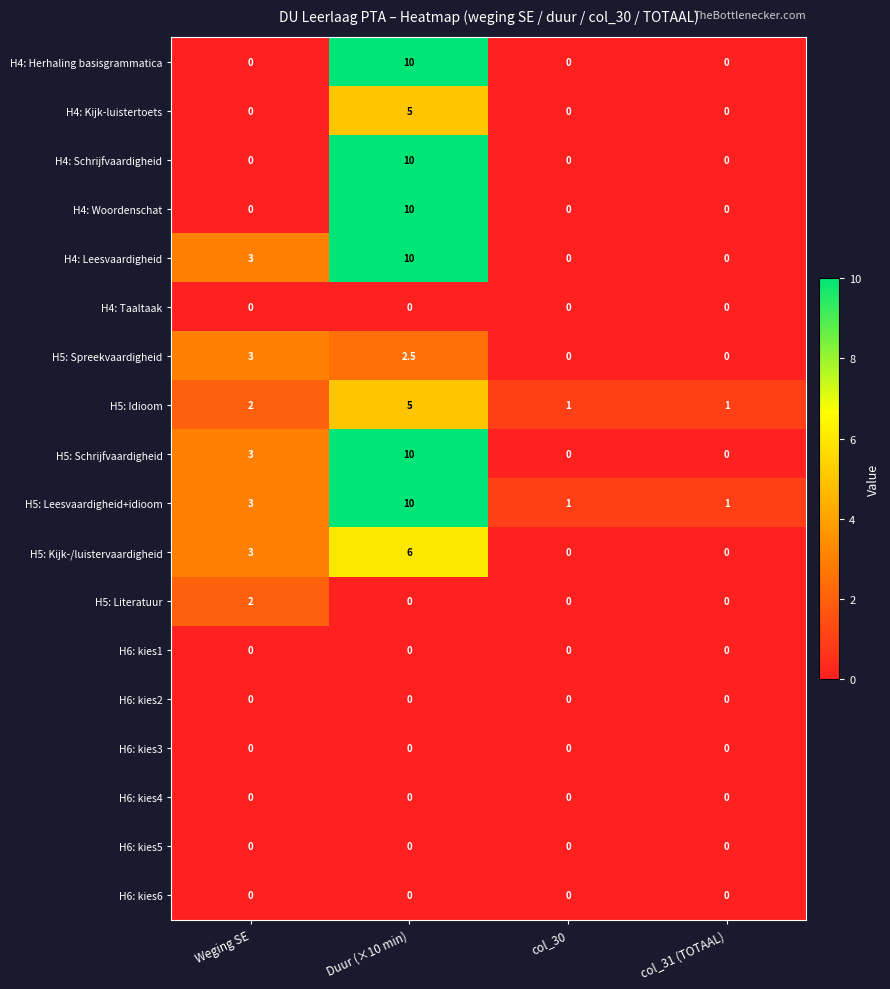

What is the sum of all H4: Herhaling basisgrammatica values?

10.0